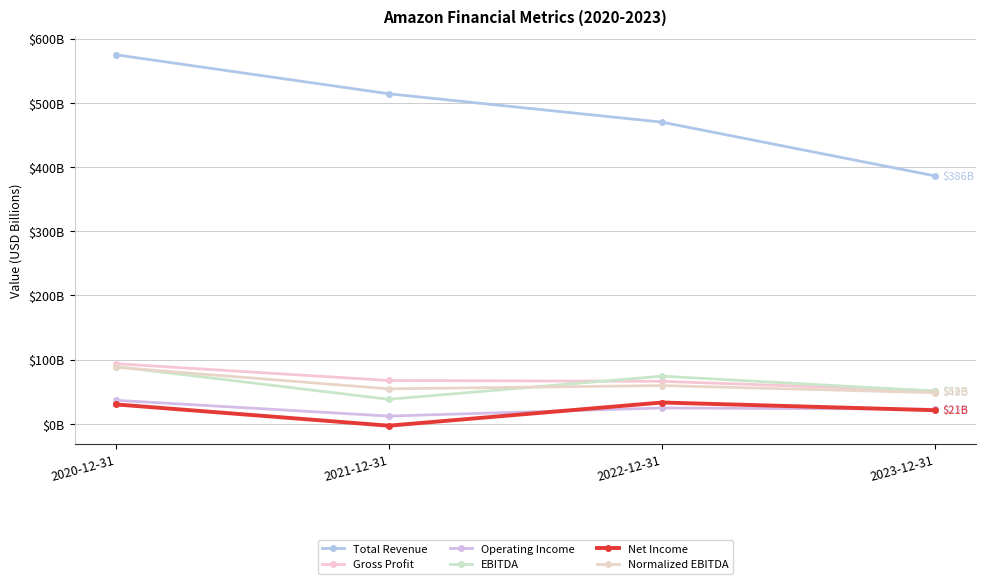

Reading right to left, list all the values displayed in this chart.

Total Revenue: 2023-12-31=386064000000	2022-12-31=469822000000	2021-12-31=513983000000	2020-12-31=574785000000
Gross Profit: 2023-12-31=51500000000	2022-12-31=66315000000	2021-12-31=67640000000	2020-12-31=93805000000
Operating Income: 2023-12-31=22899000000	2022-12-31=24879000000	2021-12-31=12248000000	2020-12-31=36852000000
EBITDA: 2023-12-31=51076000000	2022-12-31=74393000000	2021-12-31=38352000000	2020-12-31=89402000000
Net Income: 2023-12-31=21331000000	2022-12-31=33364000000	2021-12-31=-2722000000	2020-12-31=30425000000
Normalized EBITDA: 2023-12-31=48647000000	2022-12-31=59741000000	2021-12-31=54618000000	2020-12-31=88287000000